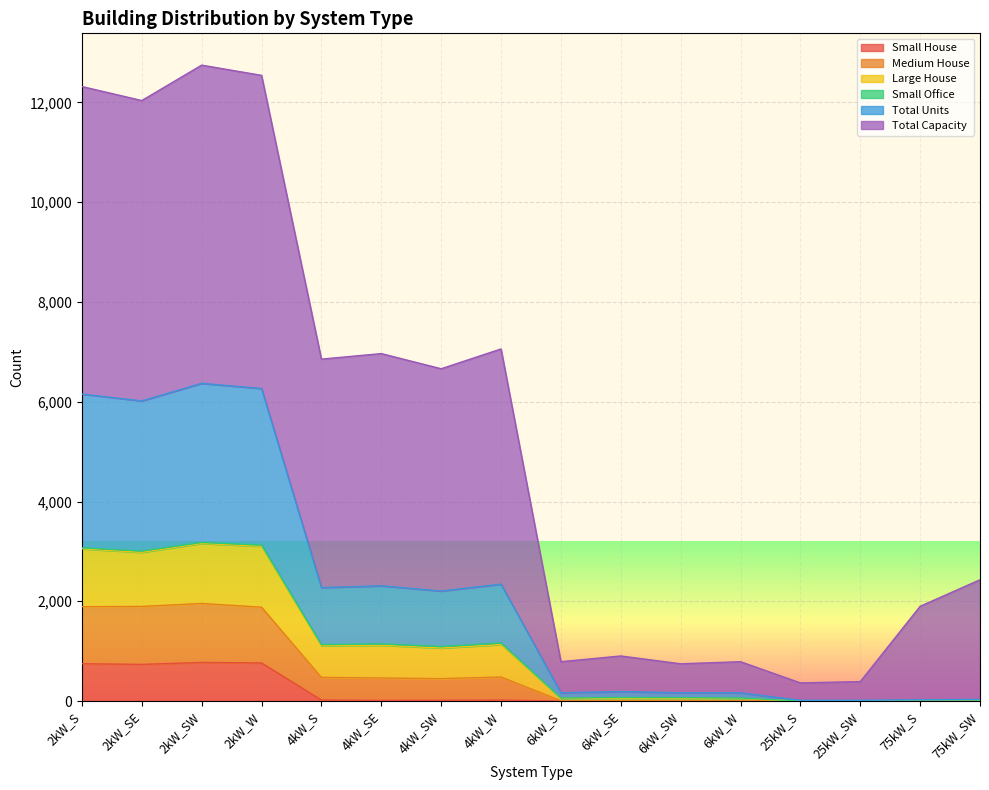

How many interior local valleys does the Large House series have?

6